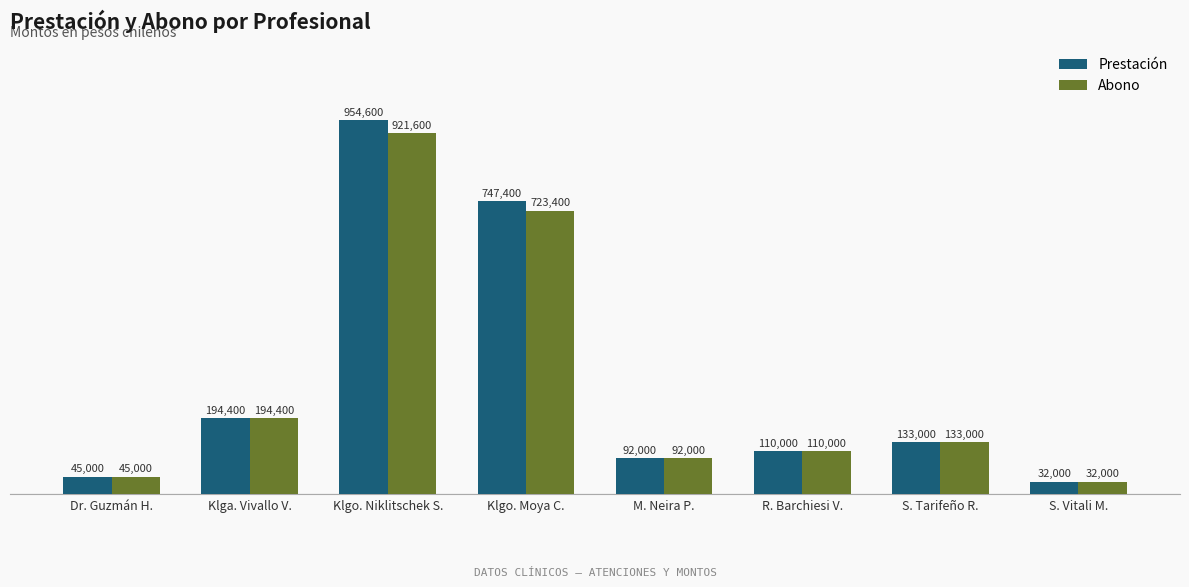

What is the label of the 1st bar from the right?

S. Vitali M.